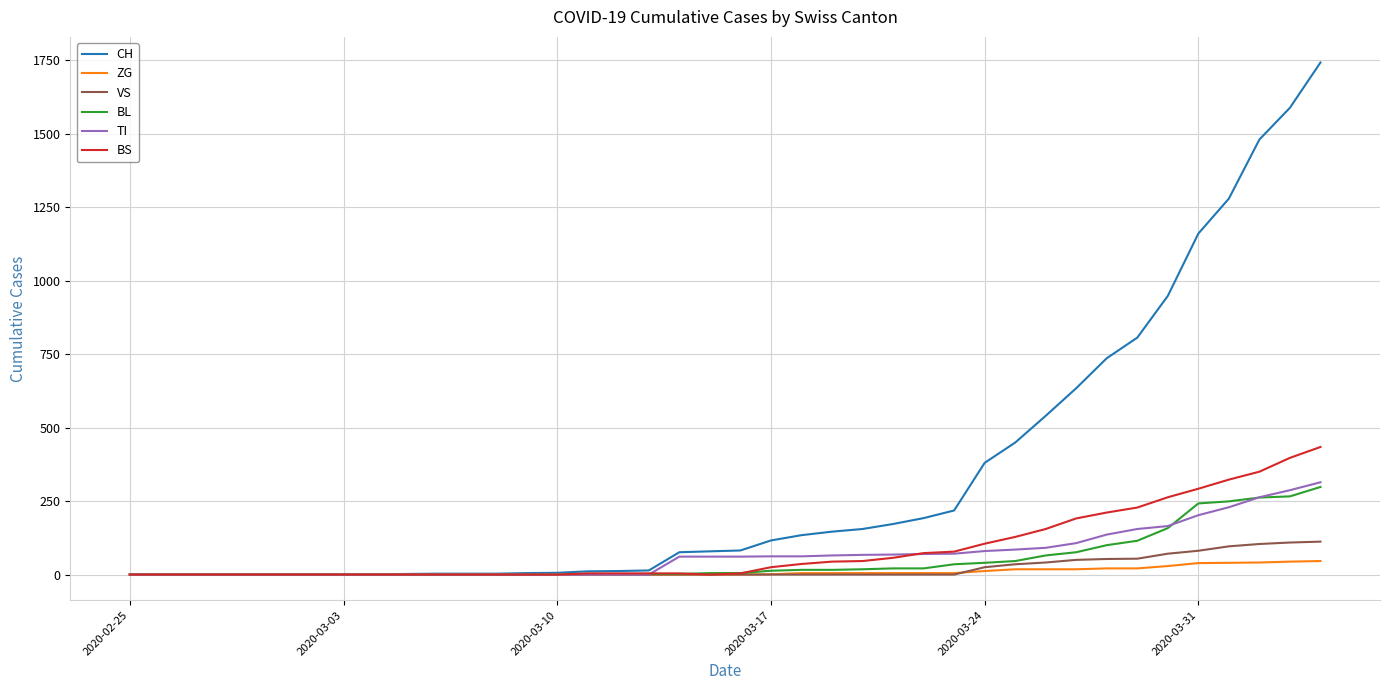

What is the highest value of the ZG series?

46